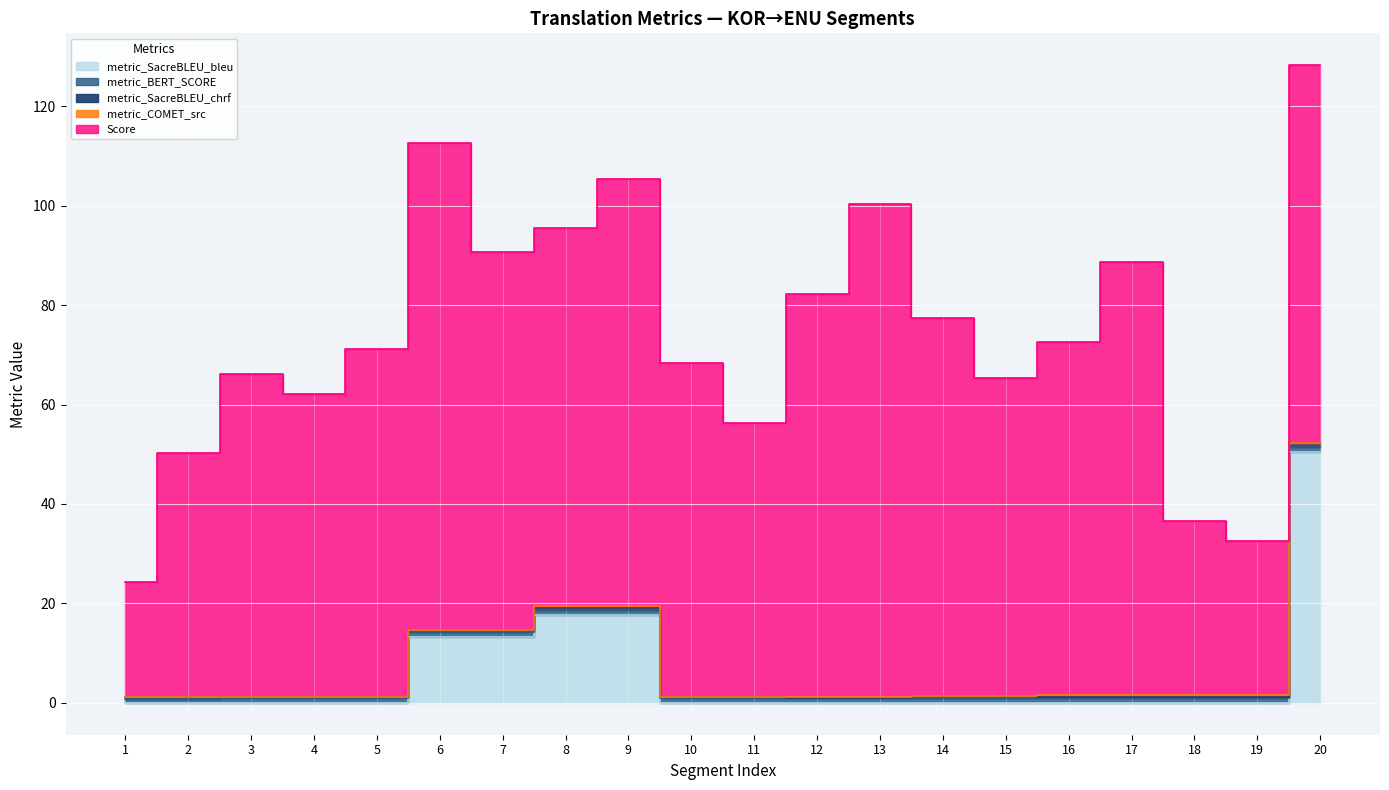

What are all the series names shown in the legend?

metric_COMET_src, metric_SacreBLEU_chrf, metric_BERT_SCORE, Score, metric_SacreBLEU_bleu